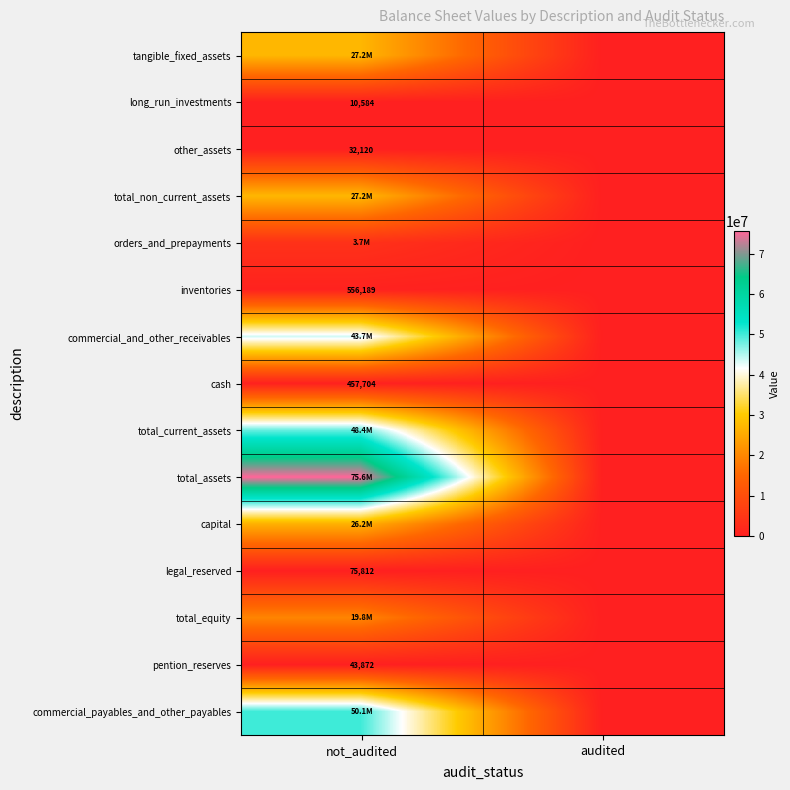

The value of inventories at not_audited is 976649. True or false?

False